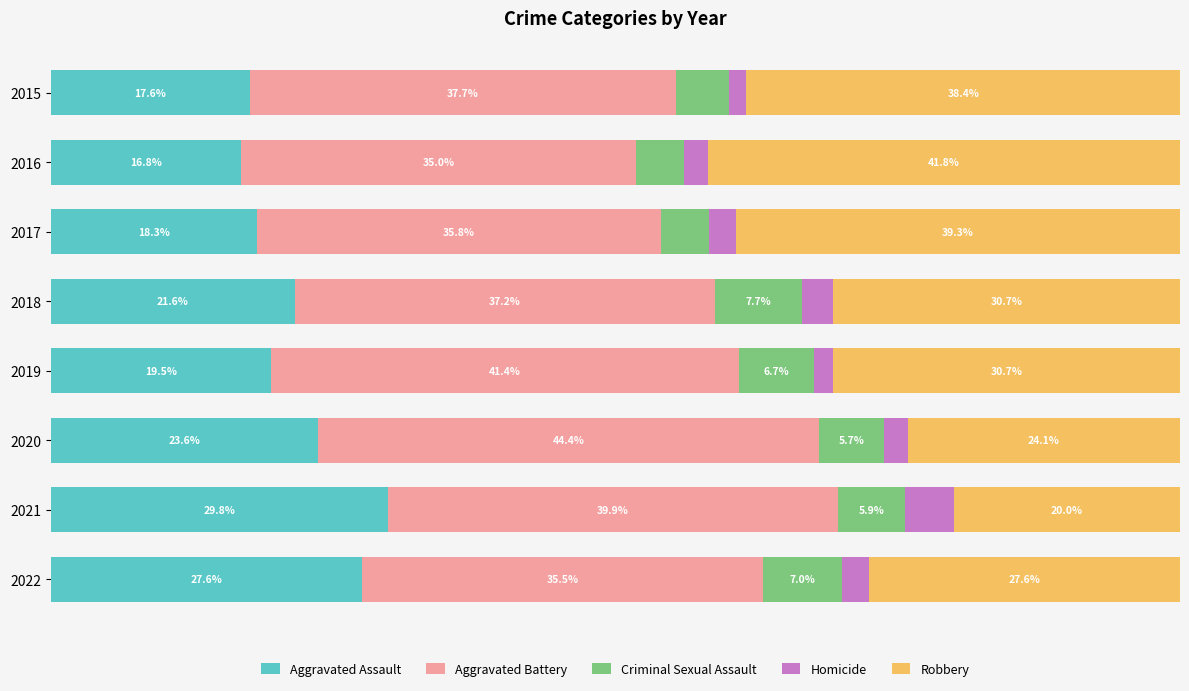

What is the difference between the maximum and minimum values in the Aggravated Assault series?

13.0